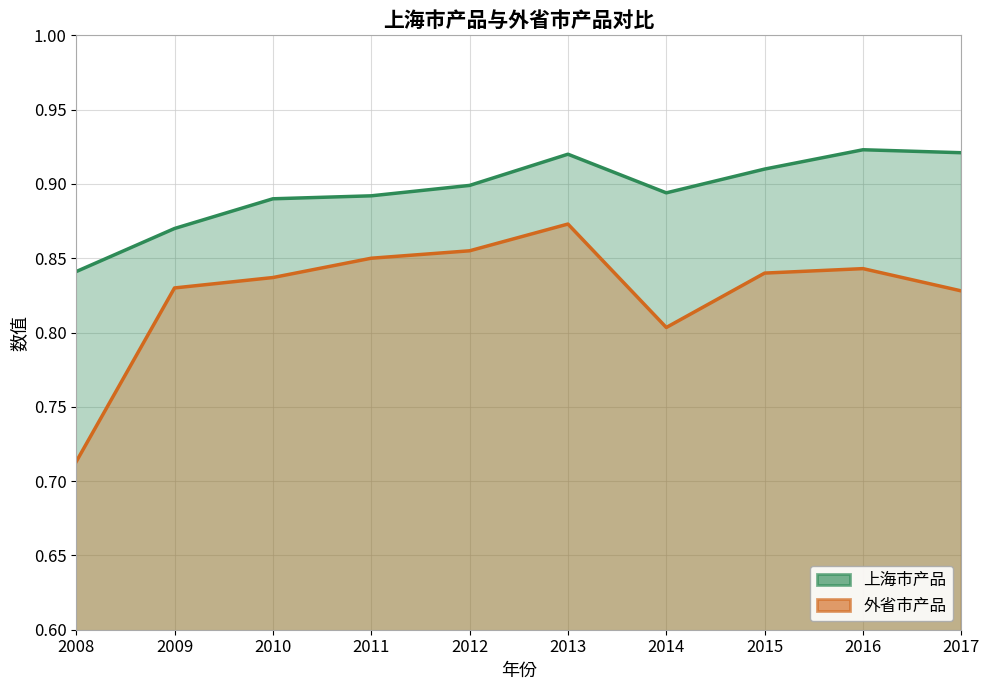

What are all the series names shown in the legend?

上海市产品, 外省市产品